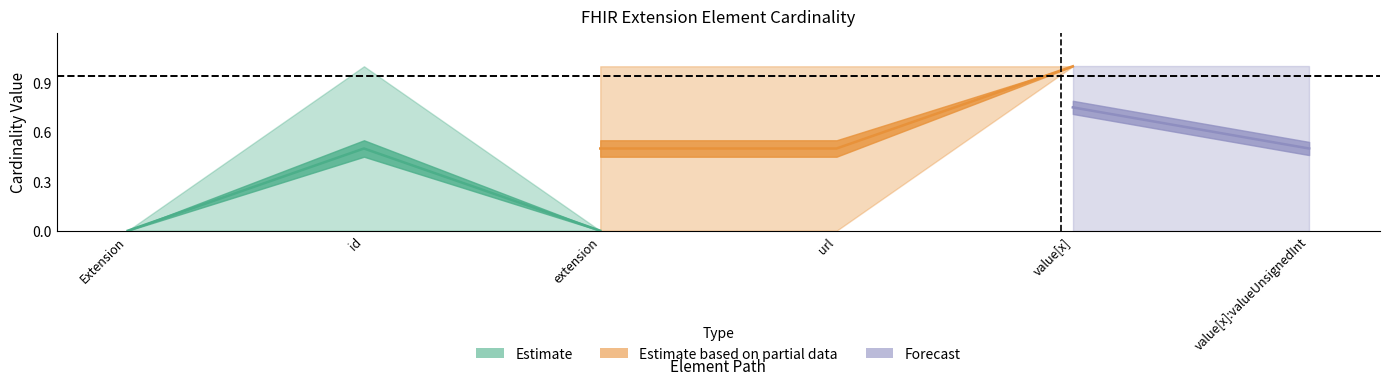

How many values in Min are above zero?

1